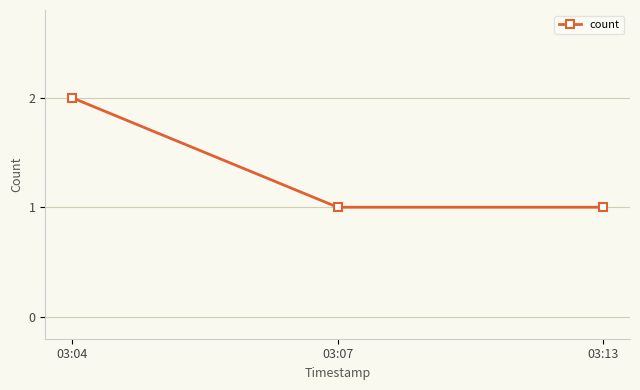

What is the minimum value shown in the chart?

1